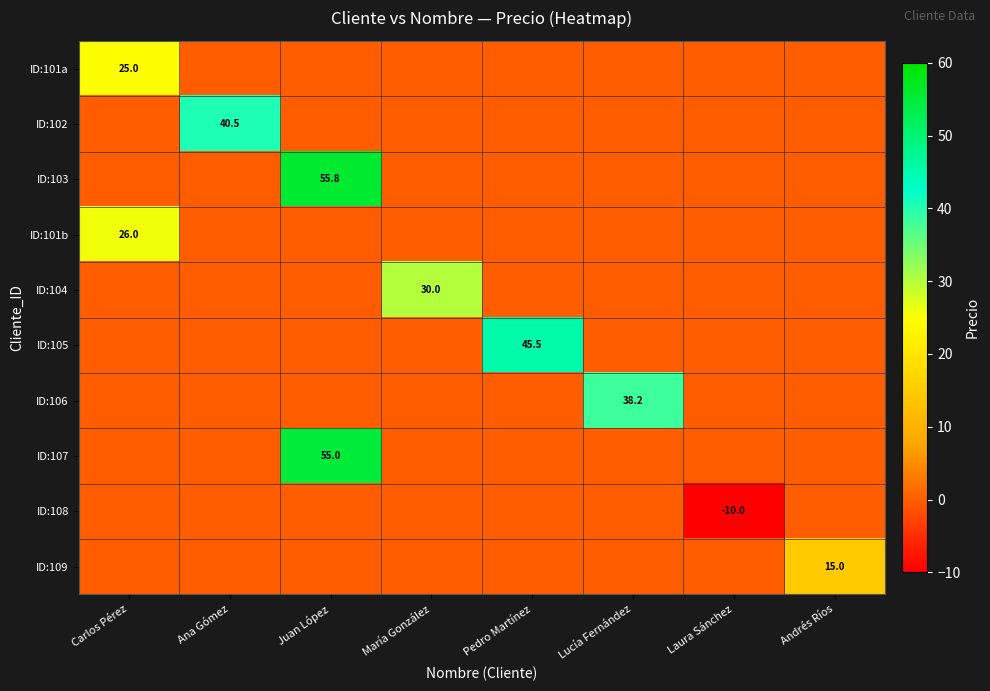

Is it true that ID:107 equals 55.0 at Juan López?

True